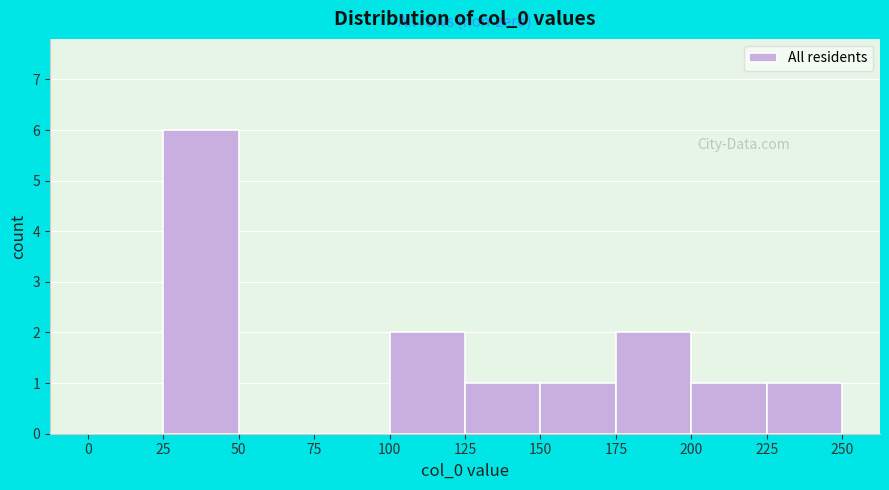

Reading left to right, list every bar in this chart as the range it spans on the x-axis followed by its height. The values are not printed on the chart, so give them approximately, as read against the axis.

0 to 25: 0
25 to 50: 6
50 to 75: 0
75 to 100: 0
100 to 125: 2
125 to 150: 1
150 to 175: 1
175 to 200: 2
200 to 225: 1
225 to 250: 1